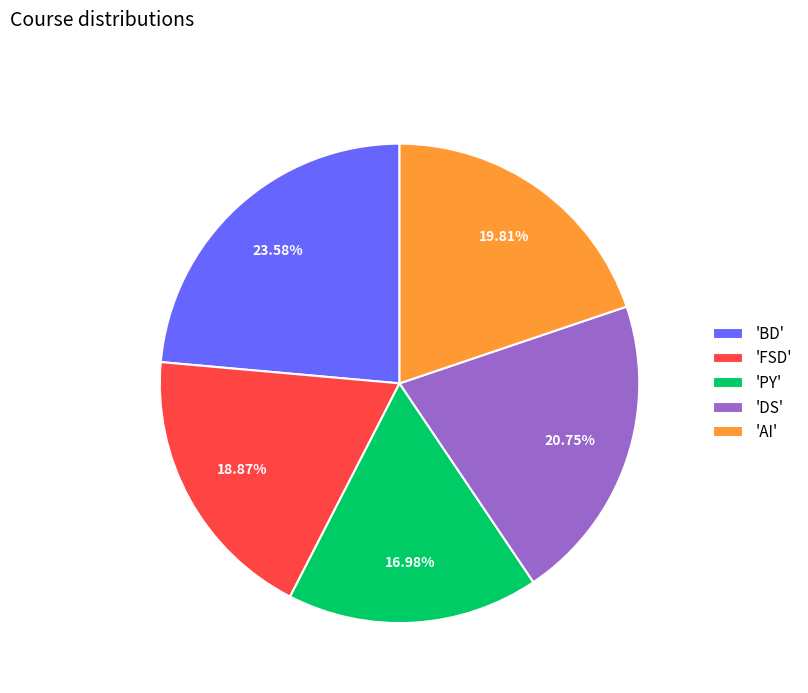

What is the smallest slice in the pie chart?

'PY'